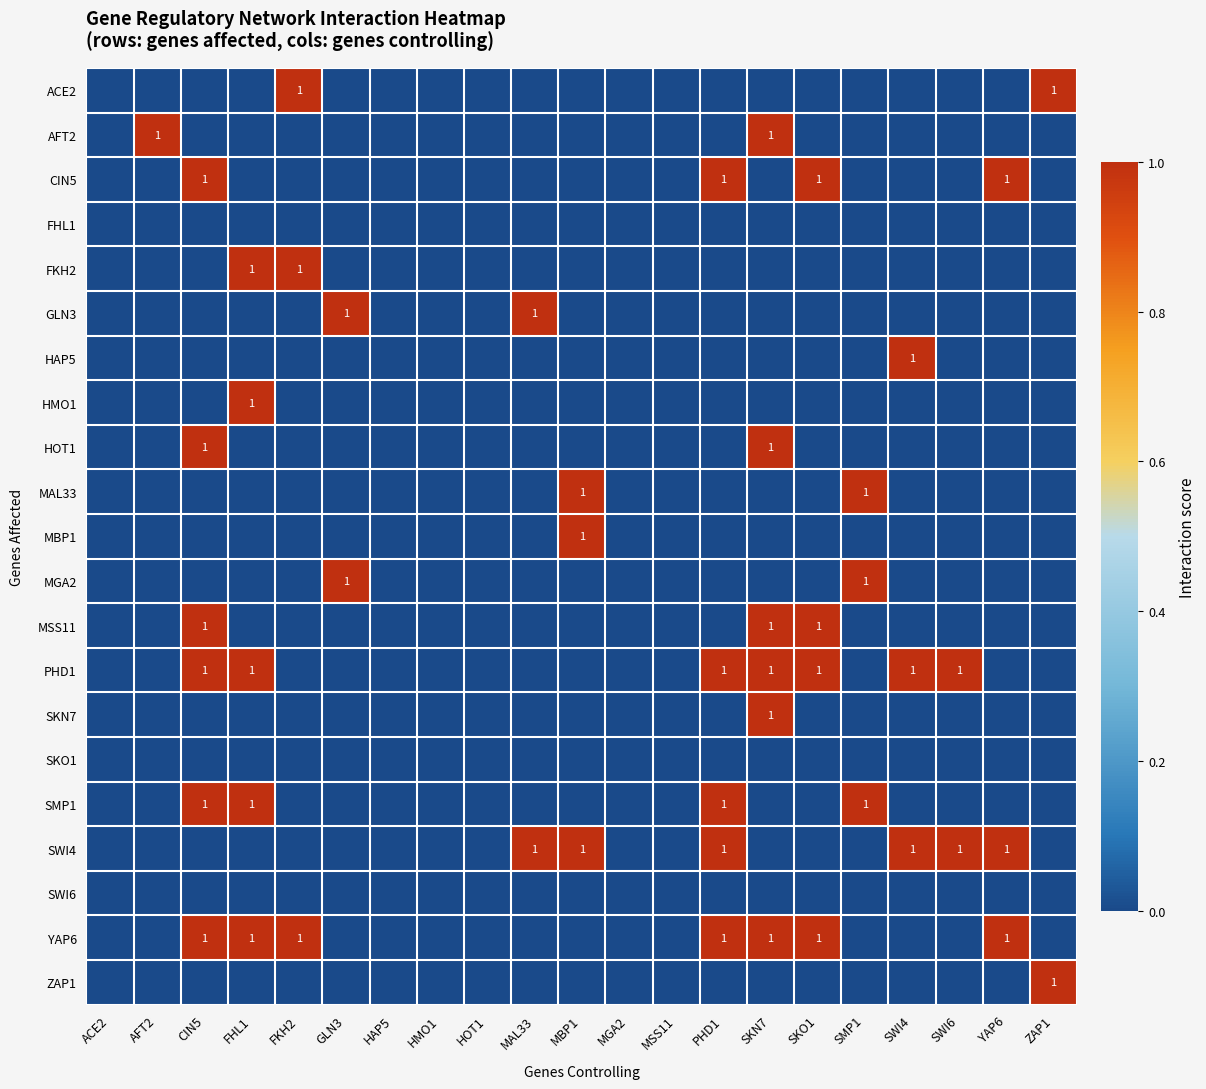

The YAP6 series shows 0 at FHL1. True or false?

False